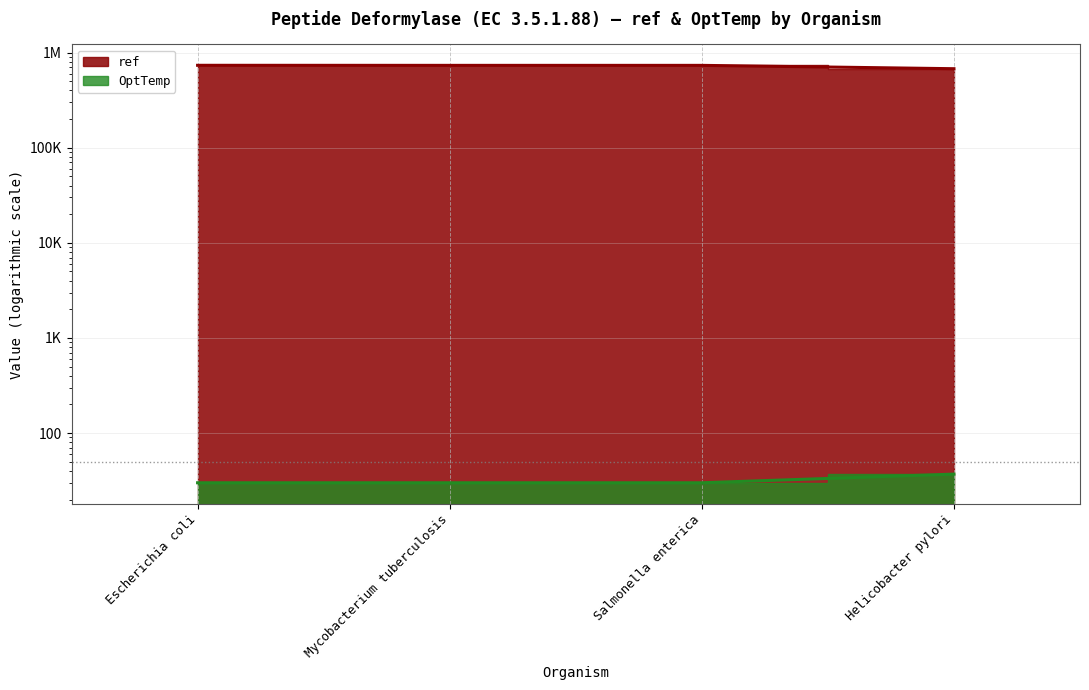

What position from the right is Mycobacterium tuberculosis?

3